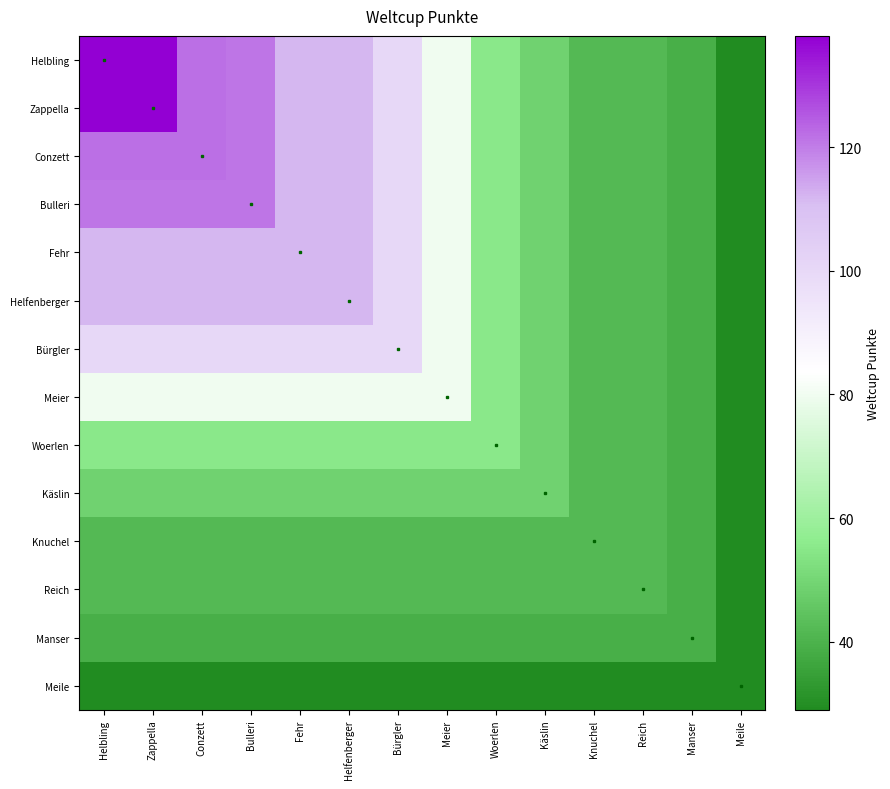

What is the total value across all series at Fehr?

1108